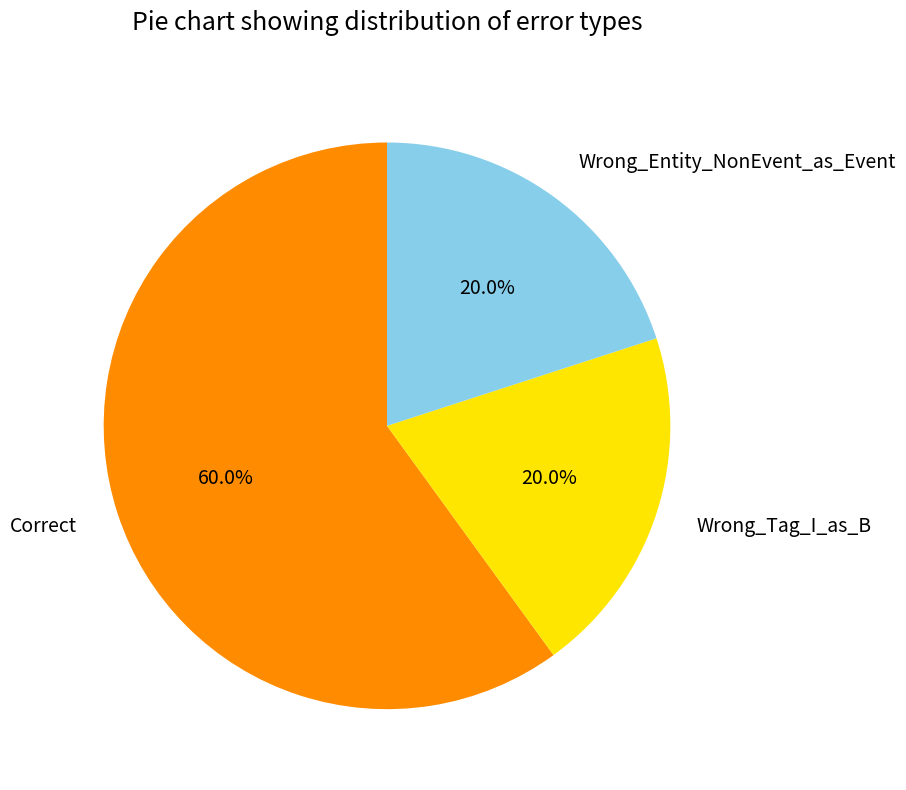

To the nearest percent, what is the difference between the Wrong_Tag_I_as_B and Correct slice percentages?

40%